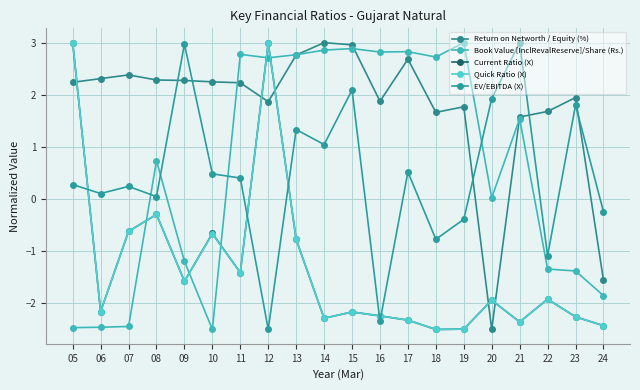

What is the sum of the Book Value [InclRevalReserve]/Share (Rs.) values at 22 and 10?

-3.8